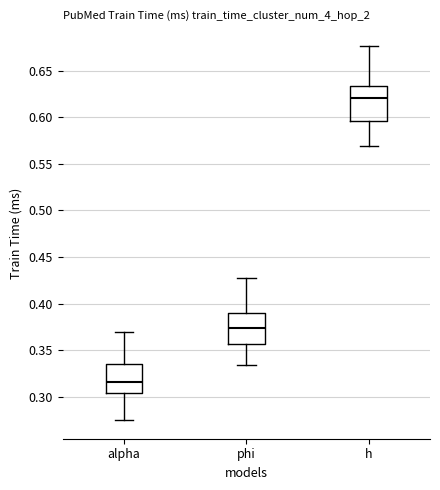

Which box's median line is the highest?

h